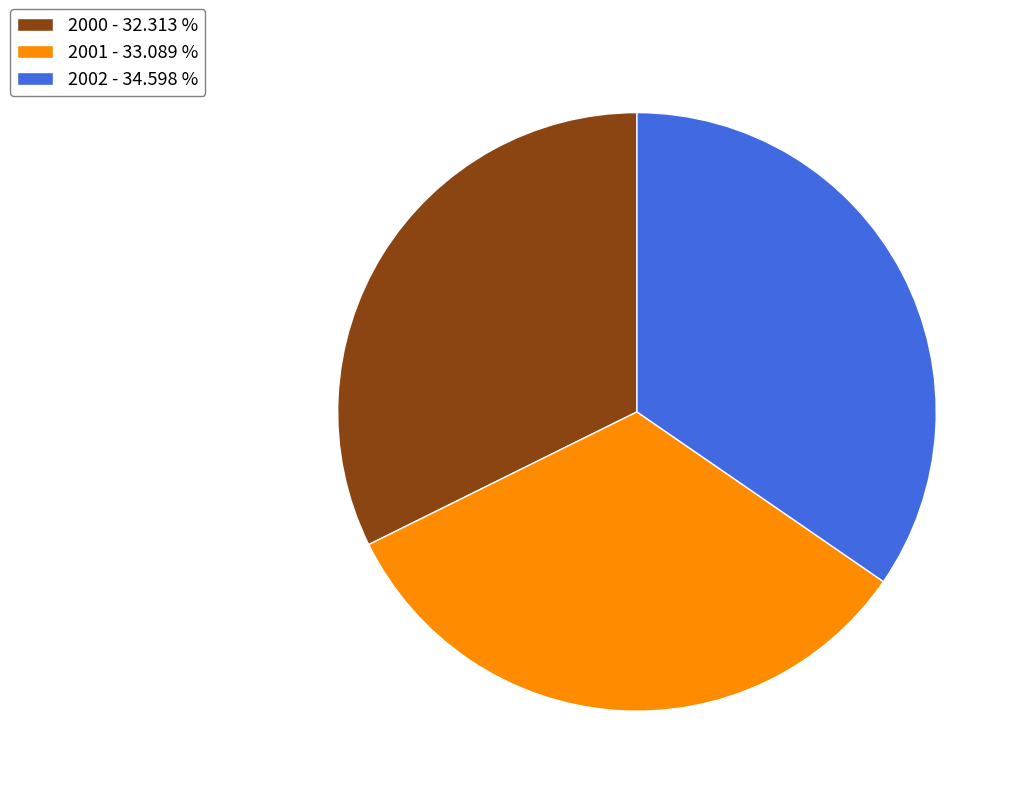

Does 2000 - 32.313 % represent more than half of the total?

No